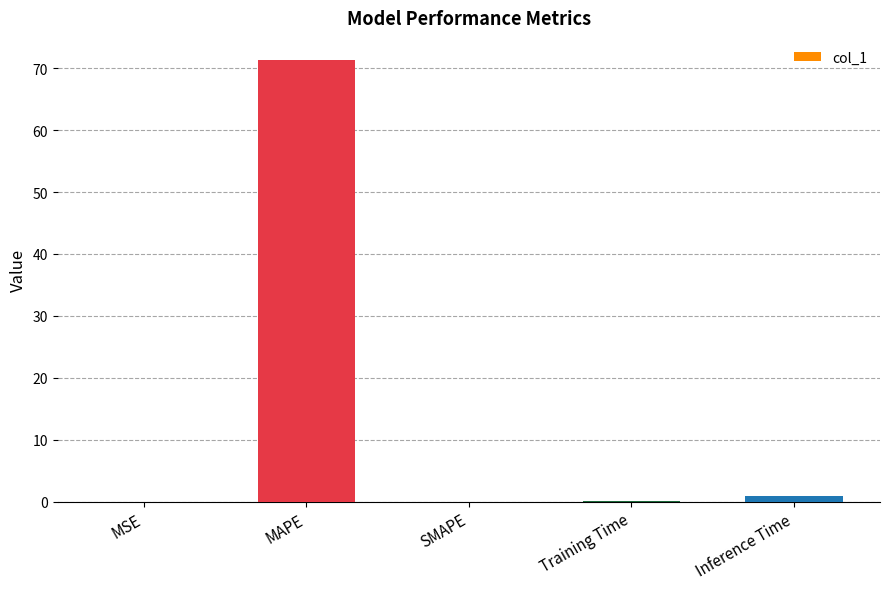

The value at MAPE is 120.1. True or false?

False